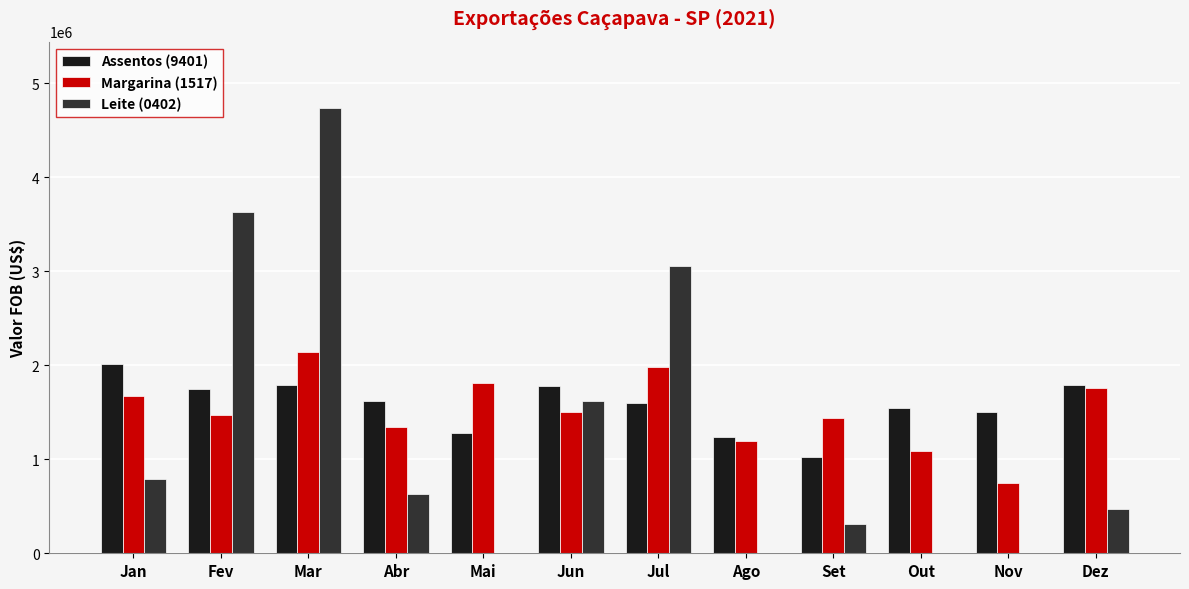

How many groups of bars are there?

12